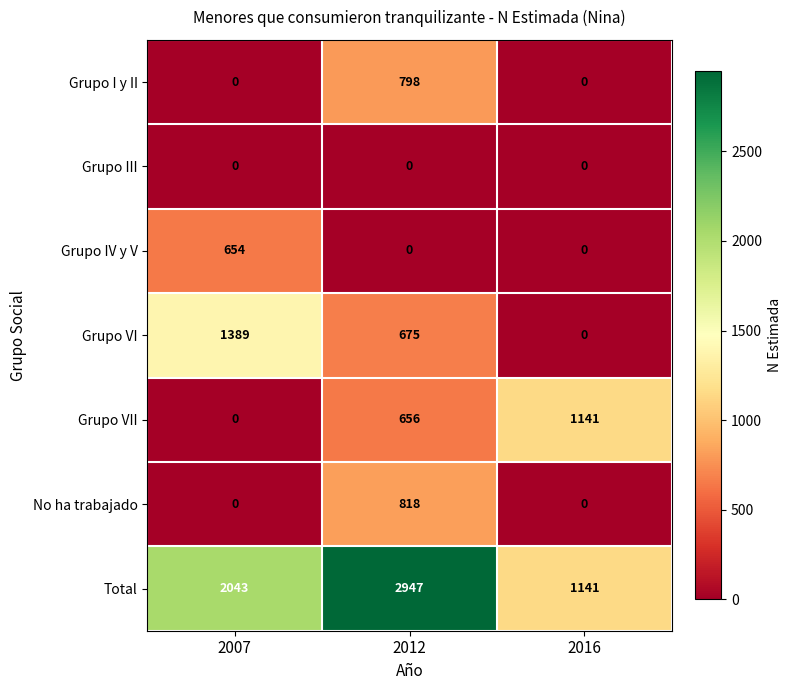

What is the difference between the second highest and minimum values in the Total series?

902